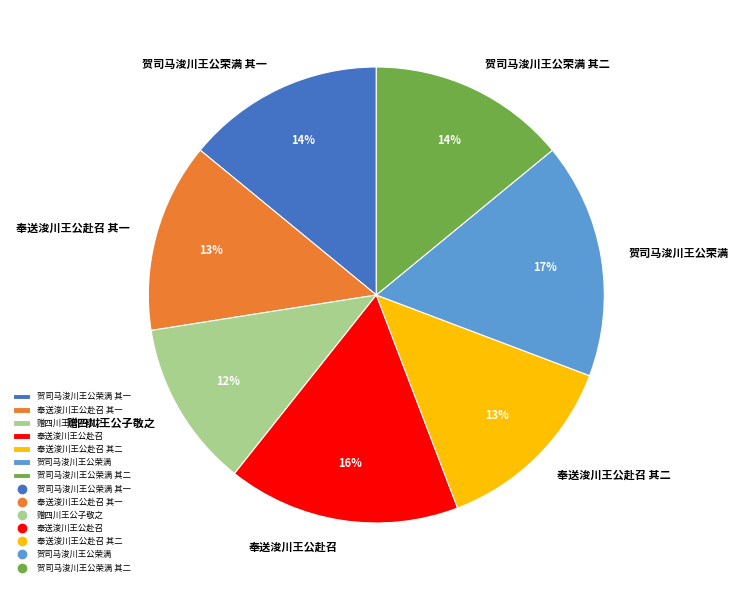

Which category has the smallest portion of the pie?

赠四川王公子敬之